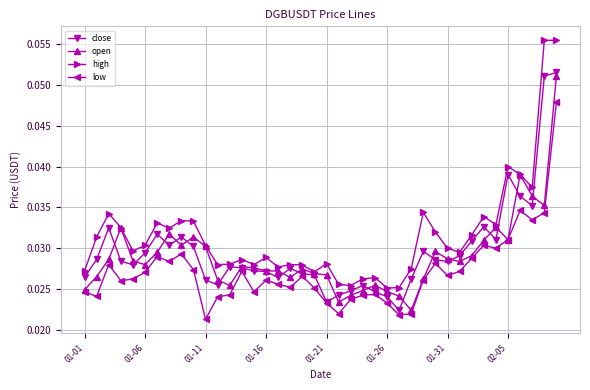

Count the high values in the range 0 to 1.

40